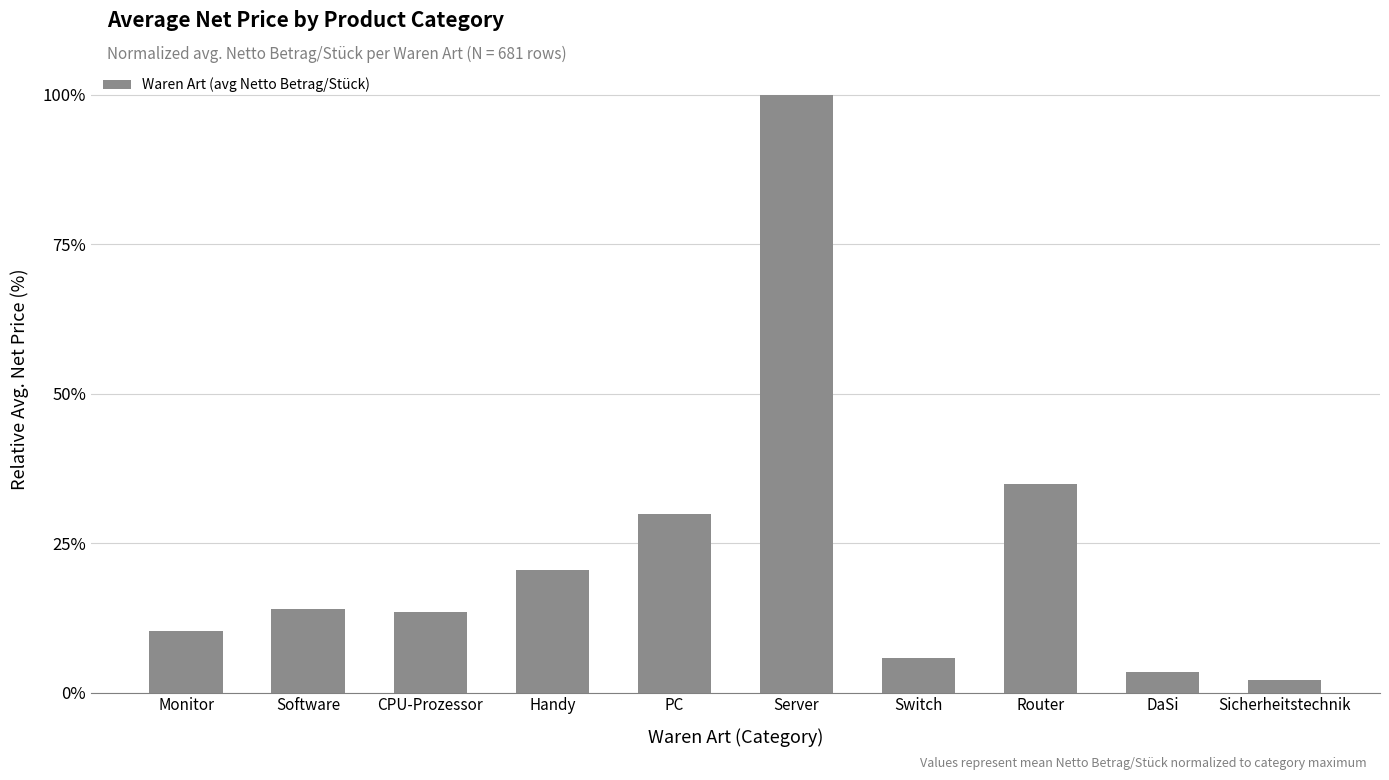

Which has a higher value, DaSi or Router?

Router